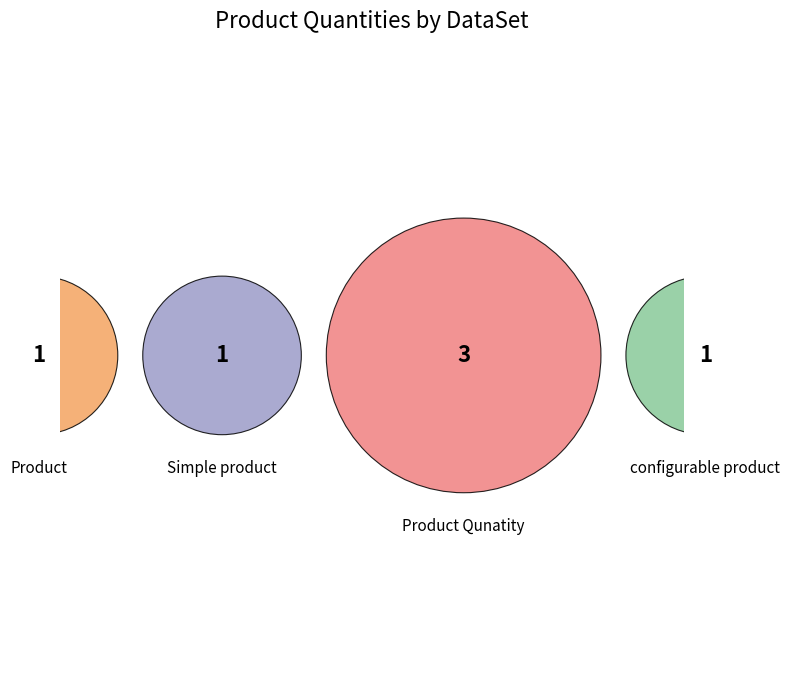

To the nearest percent, what percentage of the pie is configurable product?

17%